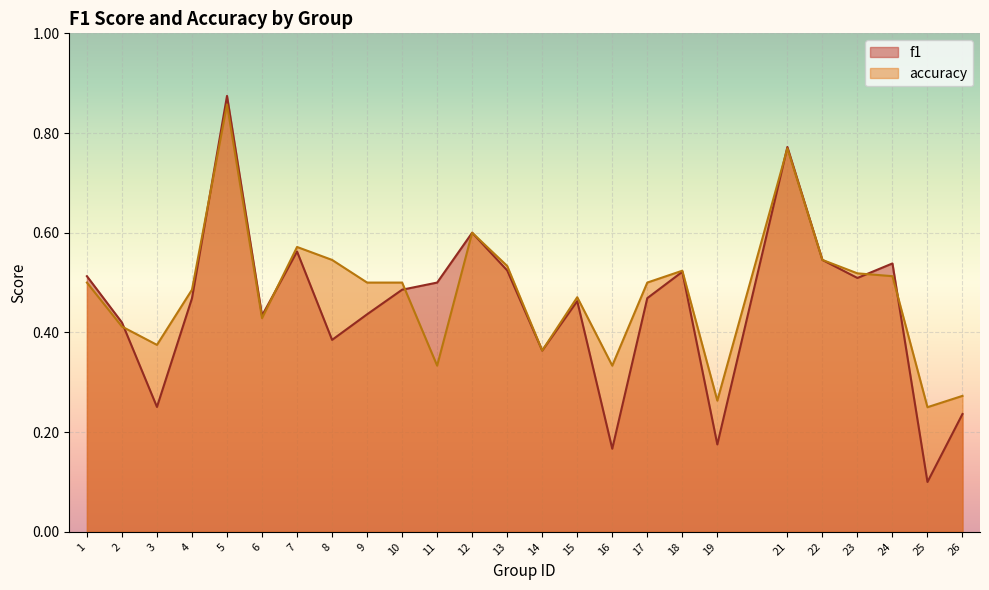

Which category has the lowest value in the accuracy series?

25